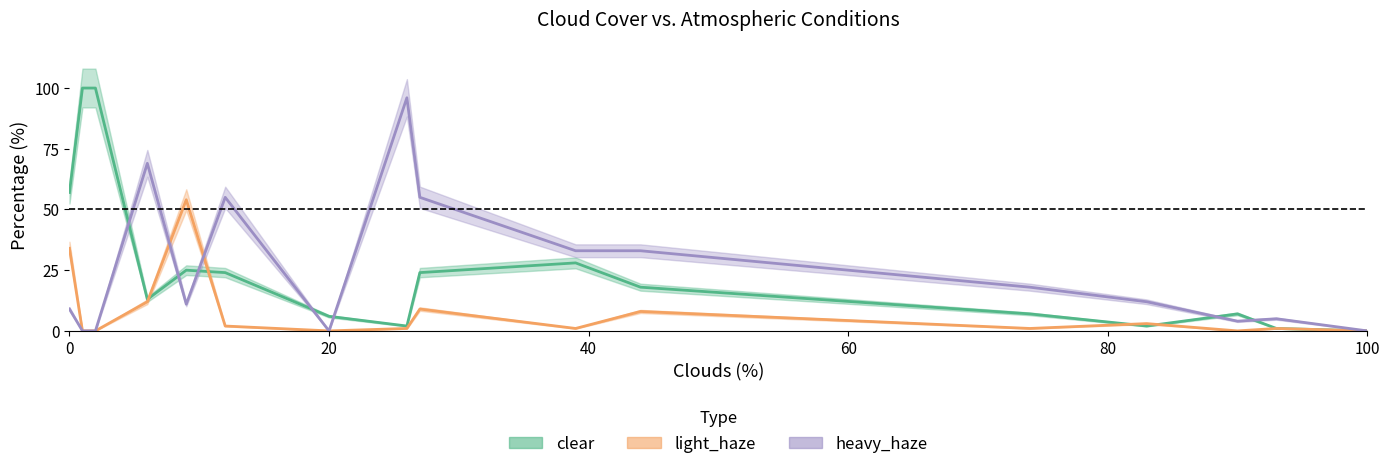

Is the value of clear at 90 greater than the value of heavy_haze at 6?

No